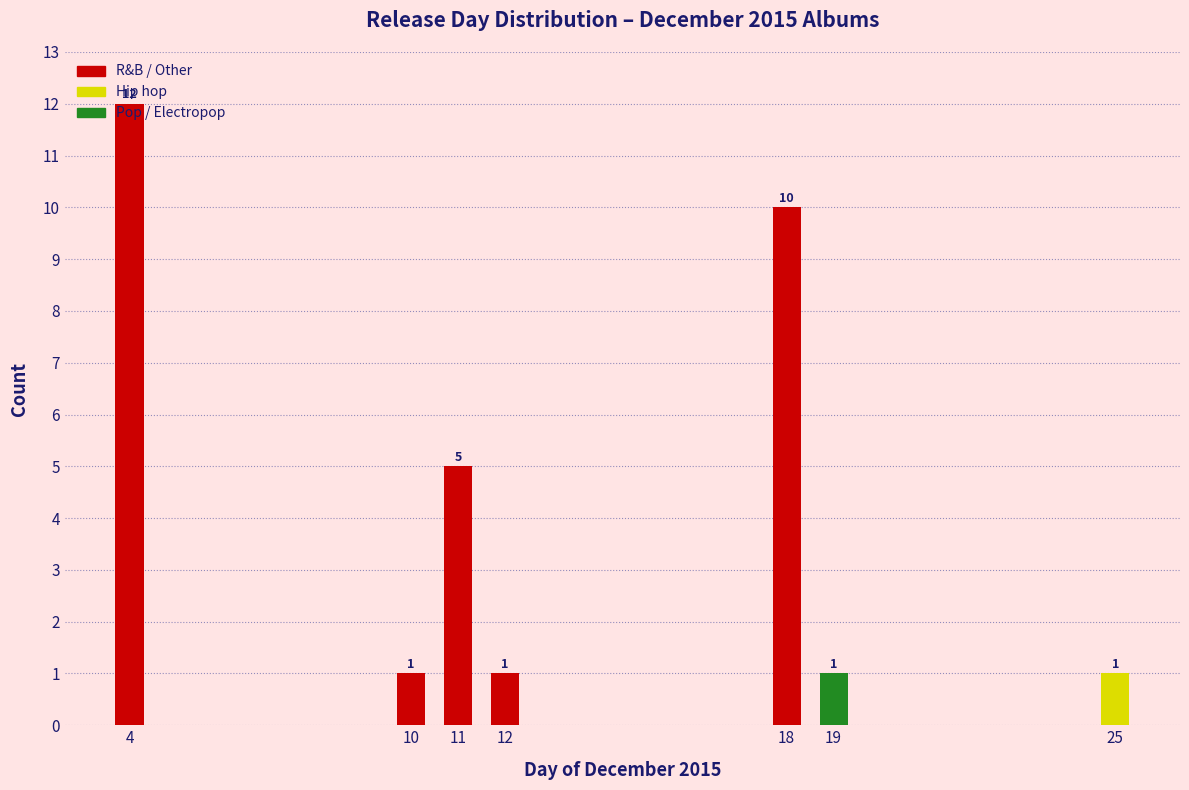

At which category does the chart reach its peak across all series?

4